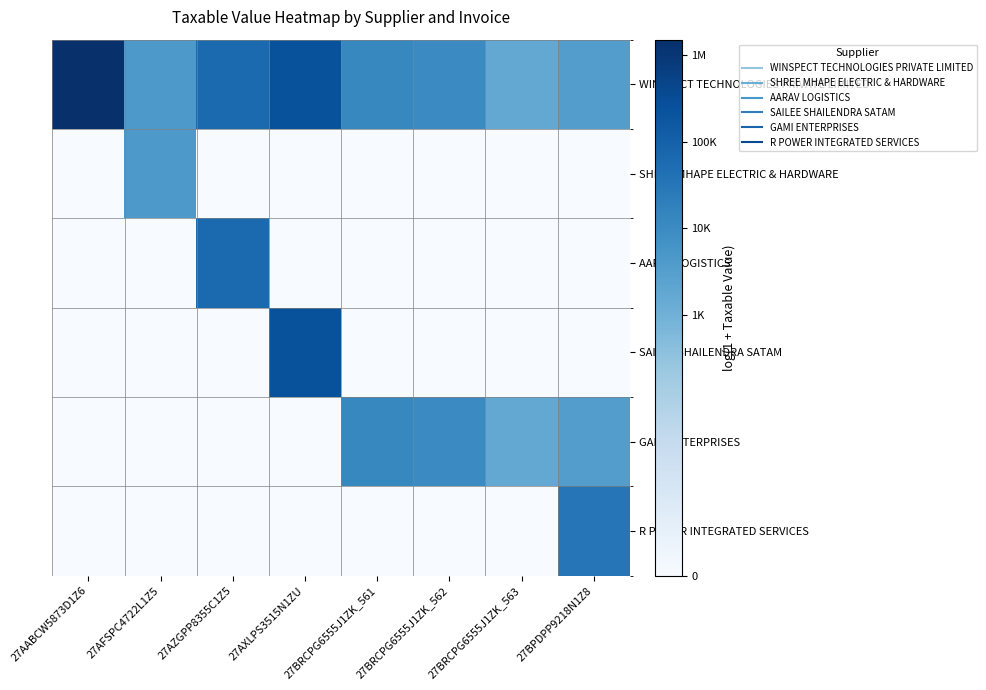

At how many categories does at least one series exceed 7?

8